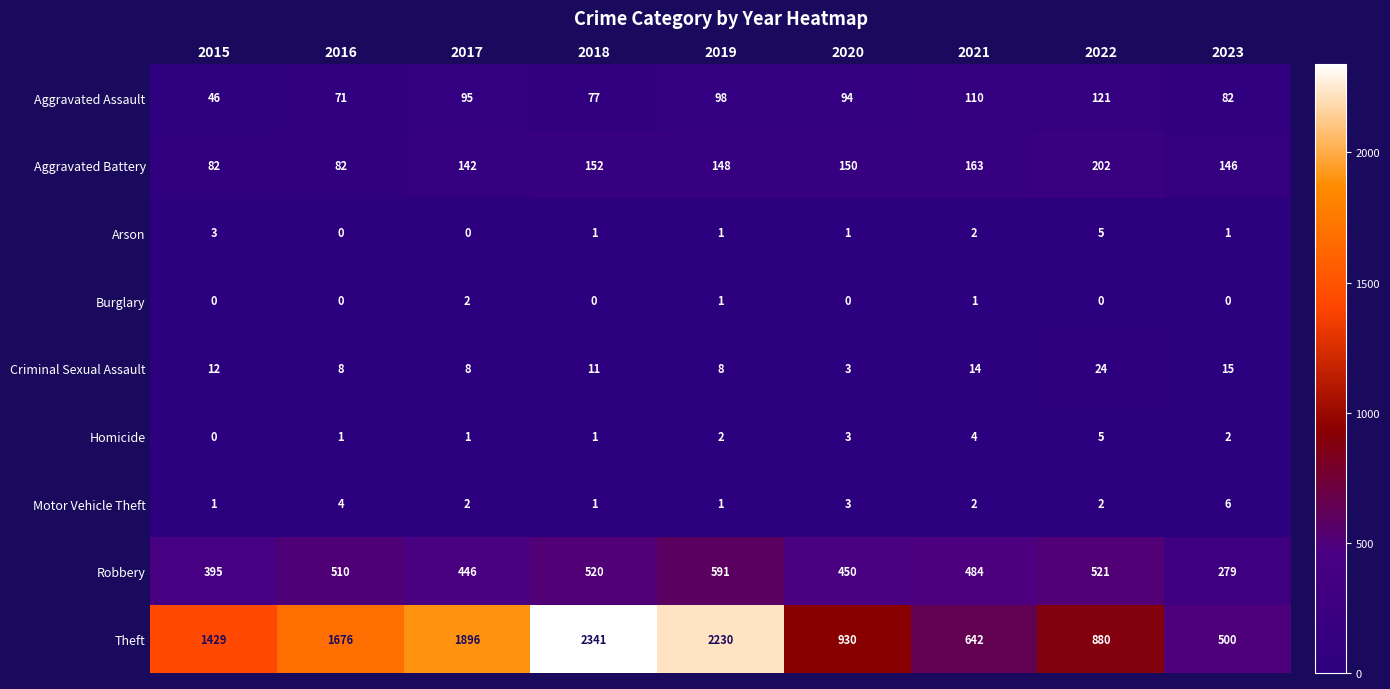

Count the number of data series in this chart.

9